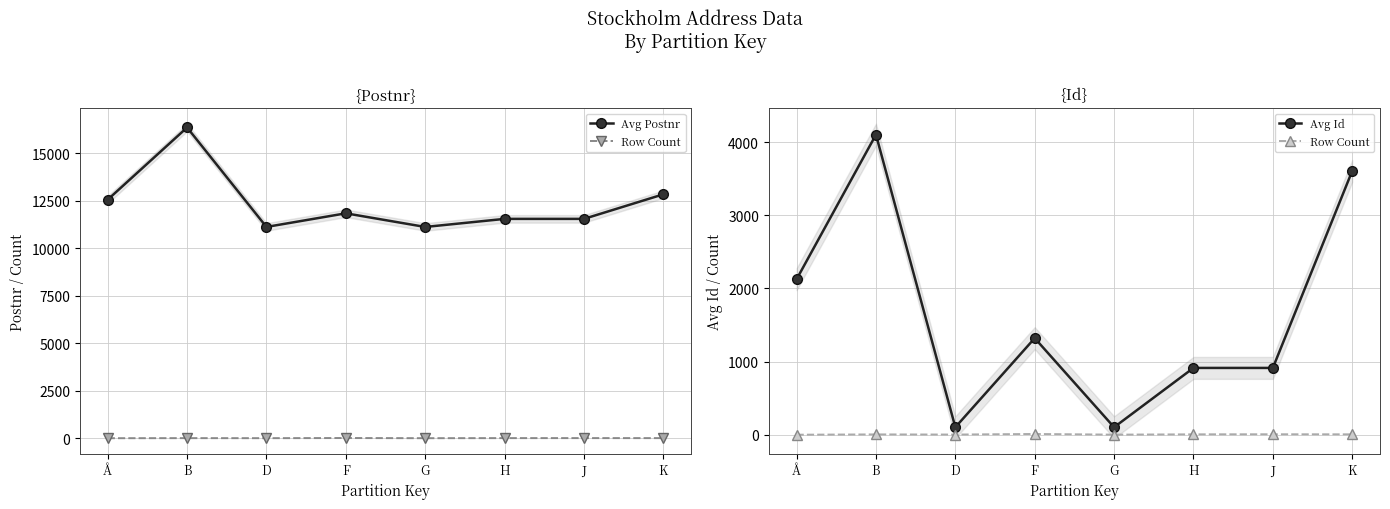

What is the value of the Avg Id point at the 2nd from the left?

4103